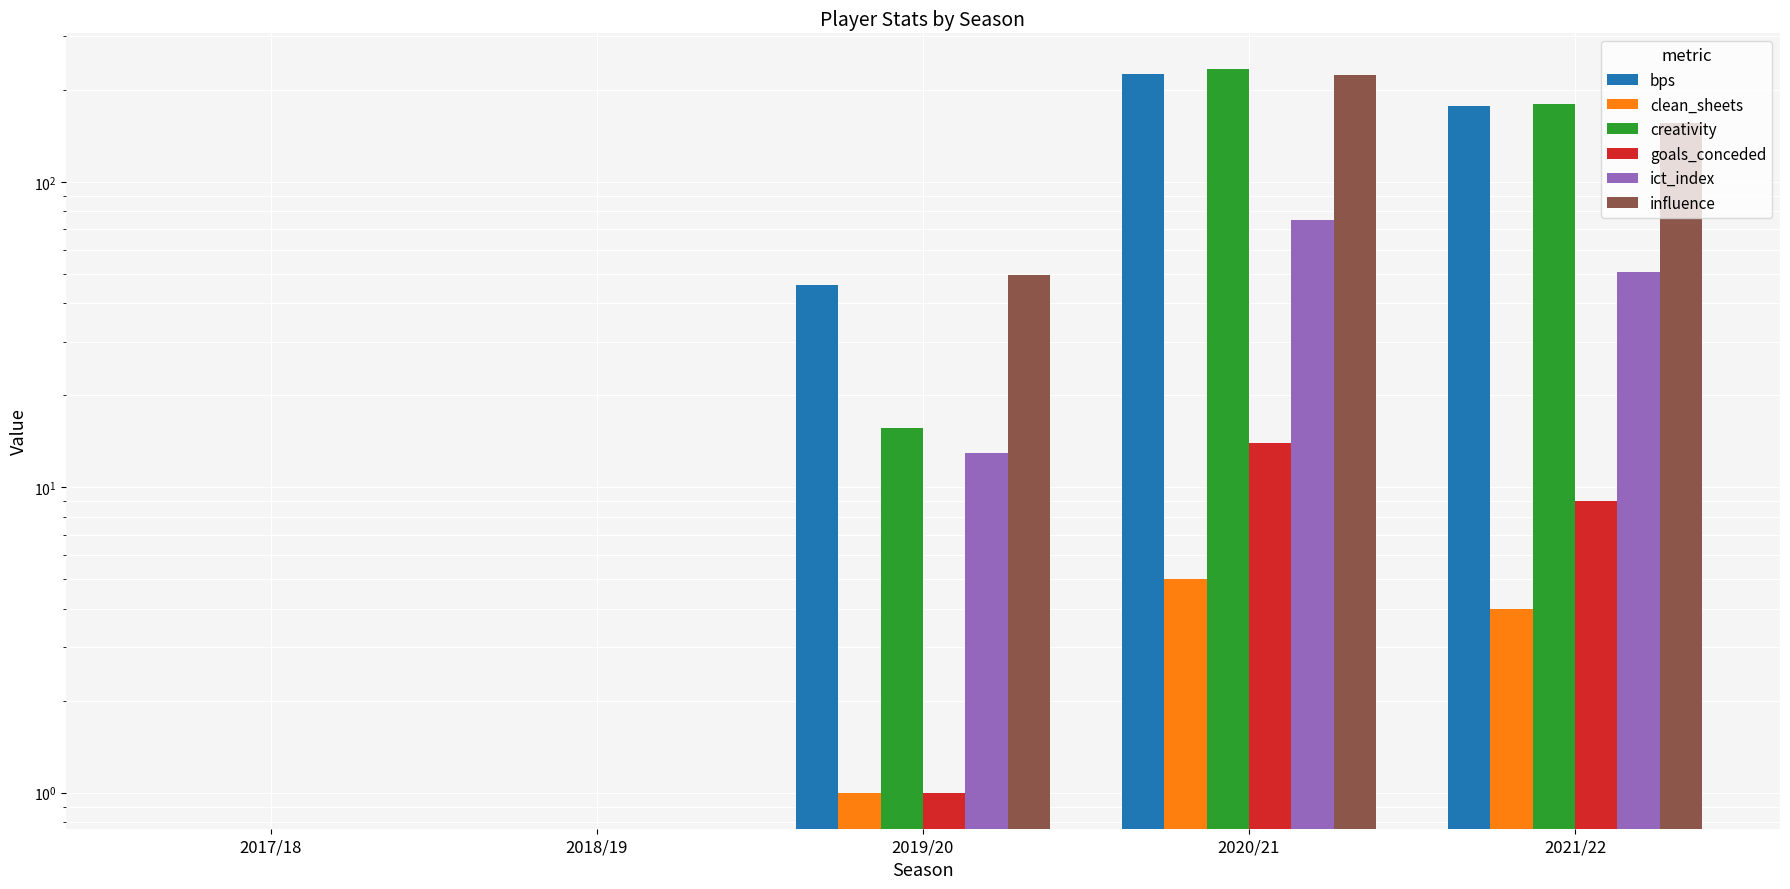

Where is influence nearest to the value 112?

2021/22